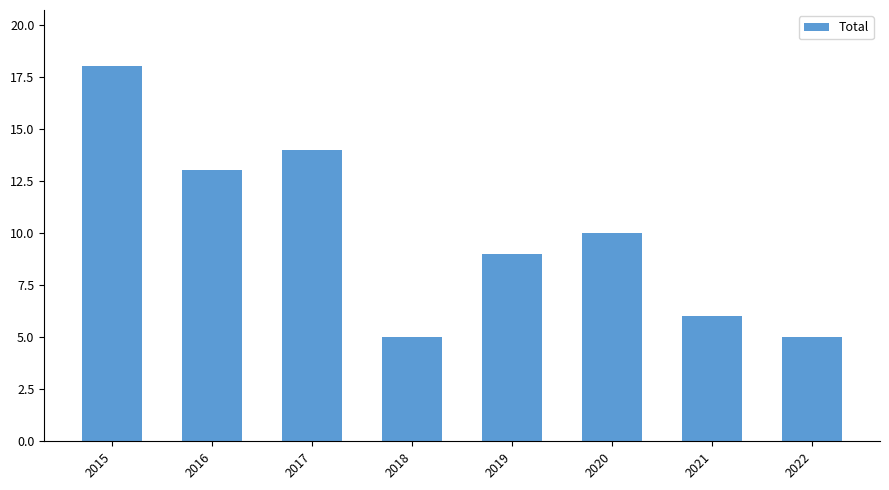

What is the value of the 2nd bar from the left?

13